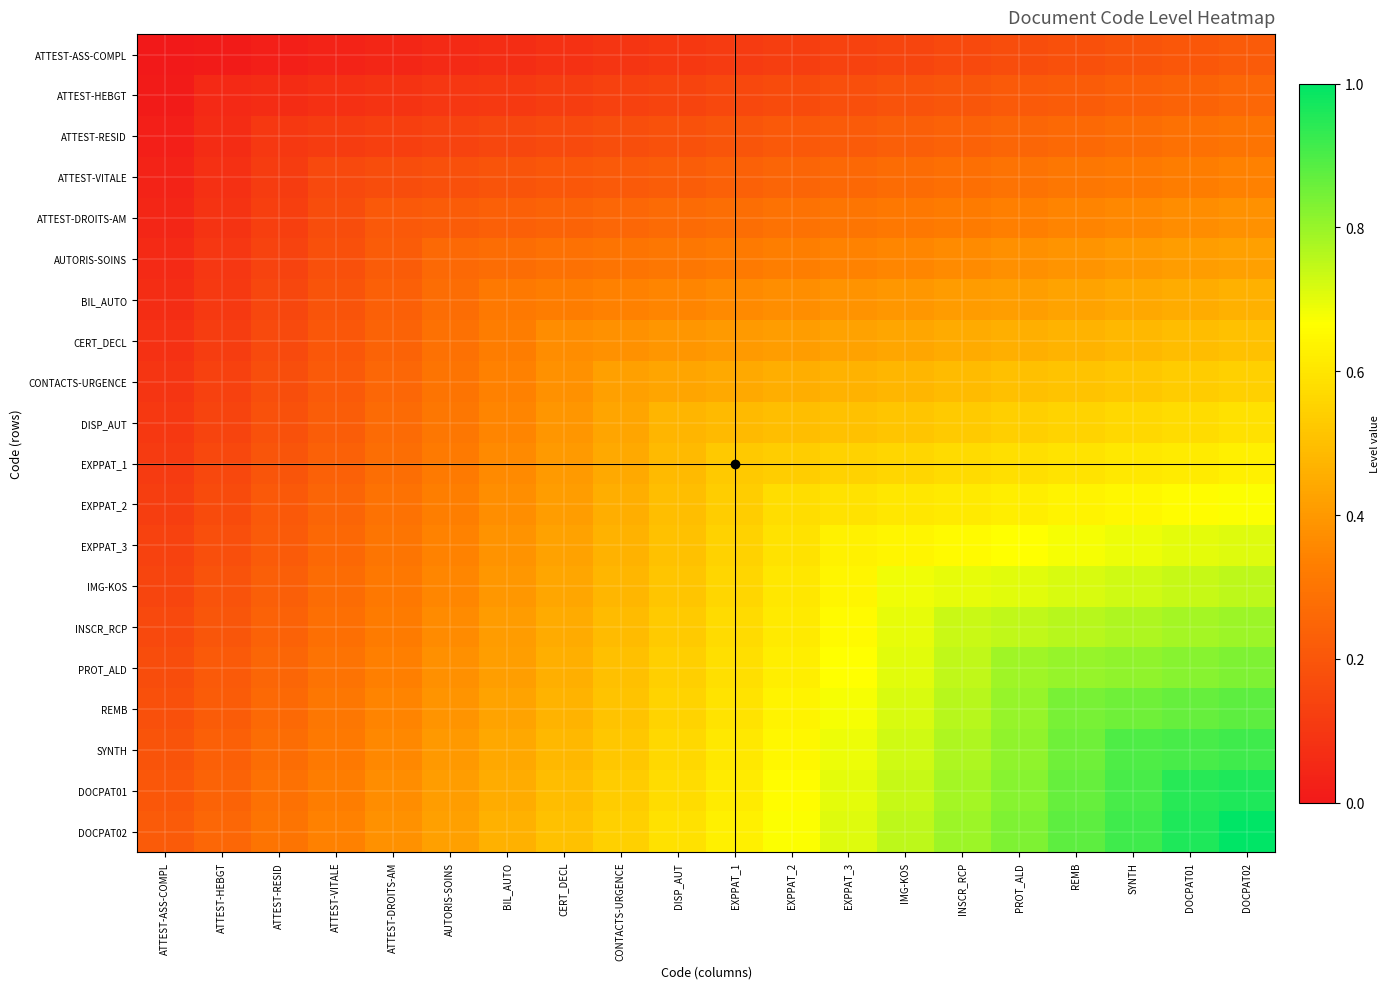

Reading left to right, list all the values displayed in this chart.

ATTEST-ASS-COMPL: ATTEST-ASS-COMPL=0.0	ATTEST-HEBGT=0.0	ATTEST-RESID=0.0	ATTEST-VITALE=0.0	ATTEST-DROITS-AM=0.0	AUTORIS-SOINS=0.1	BIL_AUTO=0.1	CERT_DECL=0.1	CONTACTS-URGENCE=0.1	DISP_AUT=0.1	EXPPAT_1=0.1	EXPPAT_2=0.1	EXPPAT_3=0.1	IMG-KOS=0.1	INSCR_RCP=0.2	PROT_ALD=0.2	REMB=0.2	SYNTH=0.2	DOCPAT01=0.2	DOCPAT02=0.2
ATTEST-HEBGT: ATTEST-ASS-COMPL=0.0	ATTEST-HEBGT=0.1	ATTEST-RESID=0.1	ATTEST-VITALE=0.1	ATTEST-DROITS-AM=0.1	AUTORIS-SOINS=0.1	BIL_AUTO=0.1	CERT_DECL=0.1	CONTACTS-URGENCE=0.1	DISP_AUT=0.1	EXPPAT_1=0.2	EXPPAT_2=0.2	EXPPAT_3=0.2	IMG-KOS=0.2	INSCR_RCP=0.2	PROT_ALD=0.2	REMB=0.2	SYNTH=0.2	DOCPAT01=0.2	DOCPAT02=0.3
ATTEST-RESID: ATTEST-ASS-COMPL=0.0	ATTEST-HEBGT=0.1	ATTEST-RESID=0.1	ATTEST-VITALE=0.1	ATTEST-DROITS-AM=0.1	AUTORIS-SOINS=0.1	BIL_AUTO=0.2	CERT_DECL=0.2	CONTACTS-URGENCE=0.2	DISP_AUT=0.2	EXPPAT_1=0.2	EXPPAT_2=0.2	EXPPAT_3=0.2	IMG-KOS=0.2	INSCR_RCP=0.2	PROT_ALD=0.3	REMB=0.3	SYNTH=0.3	DOCPAT01=0.3	DOCPAT02=0.3
ATTEST-VITALE: ATTEST-ASS-COMPL=0.0	ATTEST-HEBGT=0.1	ATTEST-RESID=0.1	ATTEST-VITALE=0.2	ATTEST-DROITS-AM=0.2	AUTORIS-SOINS=0.2	BIL_AUTO=0.2	CERT_DECL=0.2	CONTACTS-URGENCE=0.2	DISP_AUT=0.2	EXPPAT_1=0.2	EXPPAT_2=0.2	EXPPAT_3=0.3	IMG-KOS=0.3	INSCR_RCP=0.3	PROT_ALD=0.3	REMB=0.3	SYNTH=0.3	DOCPAT01=0.3	DOCPAT02=0.3
ATTEST-DROITS-AM: ATTEST-ASS-COMPL=0.0	ATTEST-HEBGT=0.1	ATTEST-RESID=0.1	ATTEST-VITALE=0.2	ATTEST-DROITS-AM=0.2	AUTORIS-SOINS=0.2	BIL_AUTO=0.2	CERT_DECL=0.2	CONTACTS-URGENCE=0.3	DISP_AUT=0.3	EXPPAT_1=0.3	EXPPAT_2=0.3	EXPPAT_3=0.3	IMG-KOS=0.3	INSCR_RCP=0.3	PROT_ALD=0.3	REMB=0.3	SYNTH=0.4	DOCPAT01=0.4	DOCPAT02=0.4
AUTORIS-SOINS: ATTEST-ASS-COMPL=0.1	ATTEST-HEBGT=0.1	ATTEST-RESID=0.1	ATTEST-VITALE=0.2	ATTEST-DROITS-AM=0.2	AUTORIS-SOINS=0.3	BIL_AUTO=0.3	CERT_DECL=0.3	CONTACTS-URGENCE=0.3	DISP_AUT=0.3	EXPPAT_1=0.3	EXPPAT_2=0.3	EXPPAT_3=0.3	IMG-KOS=0.4	INSCR_RCP=0.4	PROT_ALD=0.4	REMB=0.4	SYNTH=0.4	DOCPAT01=0.4	DOCPAT02=0.4
BIL_AUTO: ATTEST-ASS-COMPL=0.1	ATTEST-HEBGT=0.1	ATTEST-RESID=0.2	ATTEST-VITALE=0.2	ATTEST-DROITS-AM=0.2	AUTORIS-SOINS=0.3	BIL_AUTO=0.3	CERT_DECL=0.3	CONTACTS-URGENCE=0.3	DISP_AUT=0.3	EXPPAT_1=0.4	EXPPAT_2=0.4	EXPPAT_3=0.4	IMG-KOS=0.4	INSCR_RCP=0.4	PROT_ALD=0.4	REMB=0.4	SYNTH=0.4	DOCPAT01=0.5	DOCPAT02=0.5
CERT_DECL: ATTEST-ASS-COMPL=0.1	ATTEST-HEBGT=0.1	ATTEST-RESID=0.2	ATTEST-VITALE=0.2	ATTEST-DROITS-AM=0.2	AUTORIS-SOINS=0.3	BIL_AUTO=0.3	CERT_DECL=0.4	CONTACTS-URGENCE=0.4	DISP_AUT=0.4	EXPPAT_1=0.4	EXPPAT_2=0.4	EXPPAT_3=0.4	IMG-KOS=0.4	INSCR_RCP=0.4	PROT_ALD=0.5	REMB=0.5	SYNTH=0.5	DOCPAT01=0.5	DOCPAT02=0.5
CONTACTS-URGENCE: ATTEST-ASS-COMPL=0.1	ATTEST-HEBGT=0.1	ATTEST-RESID=0.2	ATTEST-VITALE=0.2	ATTEST-DROITS-AM=0.3	AUTORIS-SOINS=0.3	BIL_AUTO=0.3	CERT_DECL=0.4	CONTACTS-URGENCE=0.4	DISP_AUT=0.4	EXPPAT_1=0.4	EXPPAT_2=0.5	EXPPAT_3=0.5	IMG-KOS=0.5	INSCR_RCP=0.5	PROT_ALD=0.5	REMB=0.5	SYNTH=0.5	DOCPAT01=0.5	DOCPAT02=0.5
DISP_AUT: ATTEST-ASS-COMPL=0.1	ATTEST-HEBGT=0.1	ATTEST-RESID=0.2	ATTEST-VITALE=0.2	ATTEST-DROITS-AM=0.3	AUTORIS-SOINS=0.3	BIL_AUTO=0.3	CERT_DECL=0.4	CONTACTS-URGENCE=0.4	DISP_AUT=0.5	EXPPAT_1=0.5	EXPPAT_2=0.5	EXPPAT_3=0.5	IMG-KOS=0.5	INSCR_RCP=0.5	PROT_ALD=0.5	REMB=0.6	SYNTH=0.6	DOCPAT01=0.6	DOCPAT02=0.6
EXPPAT_1: ATTEST-ASS-COMPL=0.1	ATTEST-HEBGT=0.2	ATTEST-RESID=0.2	ATTEST-VITALE=0.2	ATTEST-DROITS-AM=0.3	AUTORIS-SOINS=0.3	BIL_AUTO=0.4	CERT_DECL=0.4	CONTACTS-URGENCE=0.4	DISP_AUT=0.5	EXPPAT_1=0.5	EXPPAT_2=0.5	EXPPAT_3=0.5	IMG-KOS=0.6	INSCR_RCP=0.6	PROT_ALD=0.6	REMB=0.6	SYNTH=0.6	DOCPAT01=0.6	DOCPAT02=0.6
EXPPAT_2: ATTEST-ASS-COMPL=0.1	ATTEST-HEBGT=0.2	ATTEST-RESID=0.2	ATTEST-VITALE=0.2	ATTEST-DROITS-AM=0.3	AUTORIS-SOINS=0.3	BIL_AUTO=0.4	CERT_DECL=0.4	CONTACTS-URGENCE=0.5	DISP_AUT=0.5	EXPPAT_1=0.5	EXPPAT_2=0.6	EXPPAT_3=0.6	IMG-KOS=0.6	INSCR_RCP=0.6	PROT_ALD=0.6	REMB=0.6	SYNTH=0.6	DOCPAT01=0.7	DOCPAT02=0.7
EXPPAT_3: ATTEST-ASS-COMPL=0.1	ATTEST-HEBGT=0.2	ATTEST-RESID=0.2	ATTEST-VITALE=0.3	ATTEST-DROITS-AM=0.3	AUTORIS-SOINS=0.3	BIL_AUTO=0.4	CERT_DECL=0.4	CONTACTS-URGENCE=0.5	DISP_AUT=0.5	EXPPAT_1=0.5	EXPPAT_2=0.6	EXPPAT_3=0.6	IMG-KOS=0.6	INSCR_RCP=0.7	PROT_ALD=0.7	REMB=0.7	SYNTH=0.7	DOCPAT01=0.7	DOCPAT02=0.7
IMG-KOS: ATTEST-ASS-COMPL=0.1	ATTEST-HEBGT=0.2	ATTEST-RESID=0.2	ATTEST-VITALE=0.3	ATTEST-DROITS-AM=0.3	AUTORIS-SOINS=0.4	BIL_AUTO=0.4	CERT_DECL=0.4	CONTACTS-URGENCE=0.5	DISP_AUT=0.5	EXPPAT_1=0.6	EXPPAT_2=0.6	EXPPAT_3=0.6	IMG-KOS=0.7	INSCR_RCP=0.7	PROT_ALD=0.7	REMB=0.7	SYNTH=0.7	DOCPAT01=0.7	DOCPAT02=0.8
INSCR_RCP: ATTEST-ASS-COMPL=0.2	ATTEST-HEBGT=0.2	ATTEST-RESID=0.2	ATTEST-VITALE=0.3	ATTEST-DROITS-AM=0.3	AUTORIS-SOINS=0.4	BIL_AUTO=0.4	CERT_DECL=0.4	CONTACTS-URGENCE=0.5	DISP_AUT=0.5	EXPPAT_1=0.6	EXPPAT_2=0.6	EXPPAT_3=0.7	IMG-KOS=0.7	INSCR_RCP=0.7	PROT_ALD=0.7	REMB=0.8	SYNTH=0.8	DOCPAT01=0.8	DOCPAT02=0.8
PROT_ALD: ATTEST-ASS-COMPL=0.2	ATTEST-HEBGT=0.2	ATTEST-RESID=0.3	ATTEST-VITALE=0.3	ATTEST-DROITS-AM=0.3	AUTORIS-SOINS=0.4	BIL_AUTO=0.4	CERT_DECL=0.5	CONTACTS-URGENCE=0.5	DISP_AUT=0.5	EXPPAT_1=0.6	EXPPAT_2=0.6	EXPPAT_3=0.7	IMG-KOS=0.7	INSCR_RCP=0.7	PROT_ALD=0.8	REMB=0.8	SYNTH=0.8	DOCPAT01=0.8	DOCPAT02=0.8
REMB: ATTEST-ASS-COMPL=0.2	ATTEST-HEBGT=0.2	ATTEST-RESID=0.3	ATTEST-VITALE=0.3	ATTEST-DROITS-AM=0.3	AUTORIS-SOINS=0.4	BIL_AUTO=0.4	CERT_DECL=0.5	CONTACTS-URGENCE=0.5	DISP_AUT=0.6	EXPPAT_1=0.6	EXPPAT_2=0.6	EXPPAT_3=0.7	IMG-KOS=0.7	INSCR_RCP=0.8	PROT_ALD=0.8	REMB=0.8	SYNTH=0.9	DOCPAT01=0.9	DOCPAT02=0.9
SYNTH: ATTEST-ASS-COMPL=0.2	ATTEST-HEBGT=0.2	ATTEST-RESID=0.3	ATTEST-VITALE=0.3	ATTEST-DROITS-AM=0.4	AUTORIS-SOINS=0.4	BIL_AUTO=0.4	CERT_DECL=0.5	CONTACTS-URGENCE=0.5	DISP_AUT=0.6	EXPPAT_1=0.6	EXPPAT_2=0.6	EXPPAT_3=0.7	IMG-KOS=0.7	INSCR_RCP=0.8	PROT_ALD=0.8	REMB=0.9	SYNTH=0.9	DOCPAT01=0.9	DOCPAT02=0.9
DOCPAT01: ATTEST-ASS-COMPL=0.2	ATTEST-HEBGT=0.2	ATTEST-RESID=0.3	ATTEST-VITALE=0.3	ATTEST-DROITS-AM=0.4	AUTORIS-SOINS=0.4	BIL_AUTO=0.5	CERT_DECL=0.5	CONTACTS-URGENCE=0.5	DISP_AUT=0.6	EXPPAT_1=0.6	EXPPAT_2=0.7	EXPPAT_3=0.7	IMG-KOS=0.7	INSCR_RCP=0.8	PROT_ALD=0.8	REMB=0.9	SYNTH=0.9	DOCPAT01=0.9	DOCPAT02=1.0
DOCPAT02: ATTEST-ASS-COMPL=0.2	ATTEST-HEBGT=0.3	ATTEST-RESID=0.3	ATTEST-VITALE=0.3	ATTEST-DROITS-AM=0.4	AUTORIS-SOINS=0.4	BIL_AUTO=0.5	CERT_DECL=0.5	CONTACTS-URGENCE=0.5	DISP_AUT=0.6	EXPPAT_1=0.6	EXPPAT_2=0.7	EXPPAT_3=0.7	IMG-KOS=0.8	INSCR_RCP=0.8	PROT_ALD=0.8	REMB=0.9	SYNTH=0.9	DOCPAT01=1.0	DOCPAT02=1.0